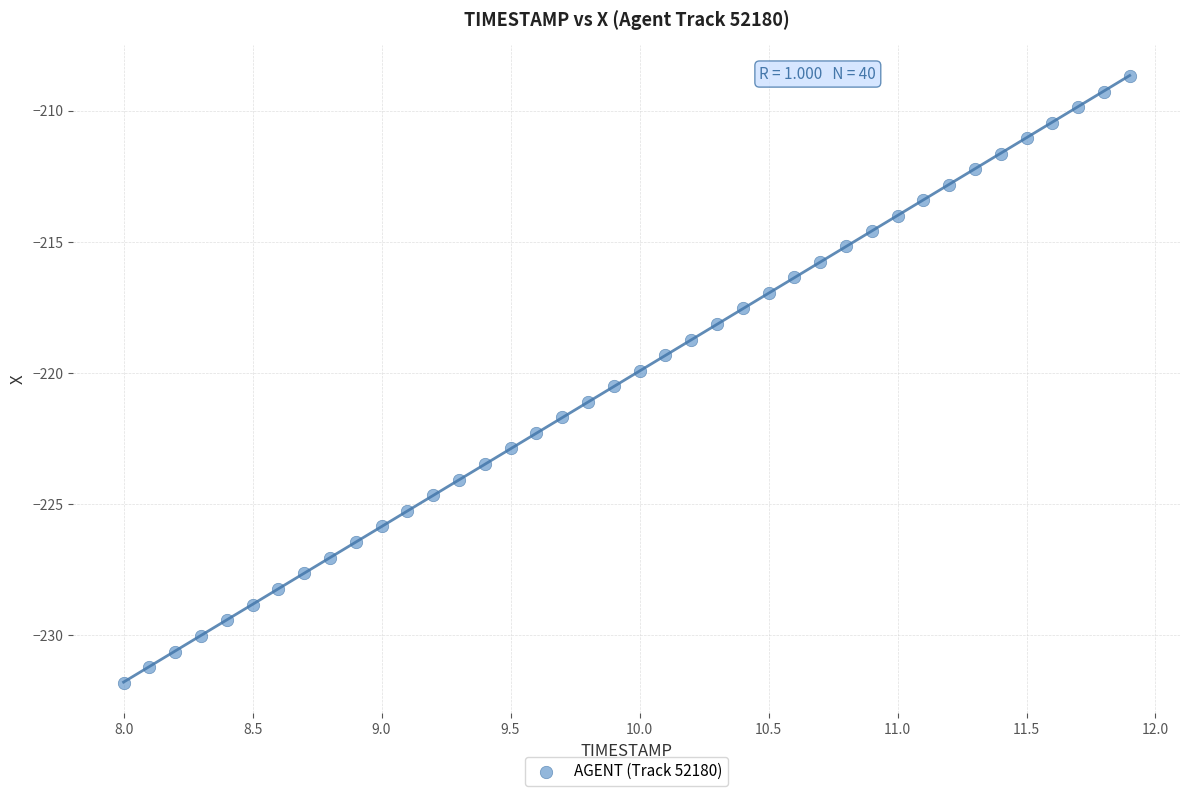

What is the range of Y values (max minus min)?

23.1